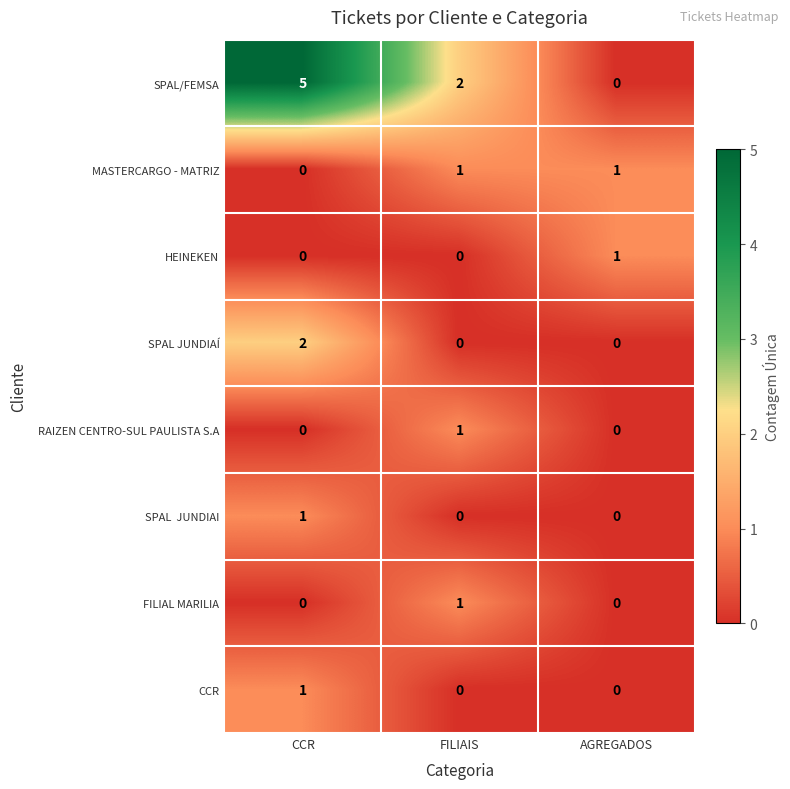

How many positive values does the MASTERCARGO - MATRIZ series have?

2